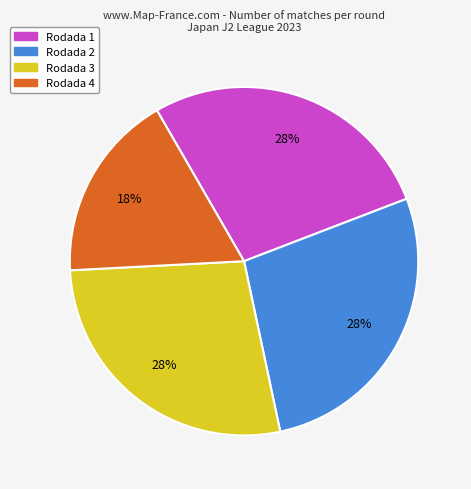

Is Rodada 2 the majority of the pie?

No